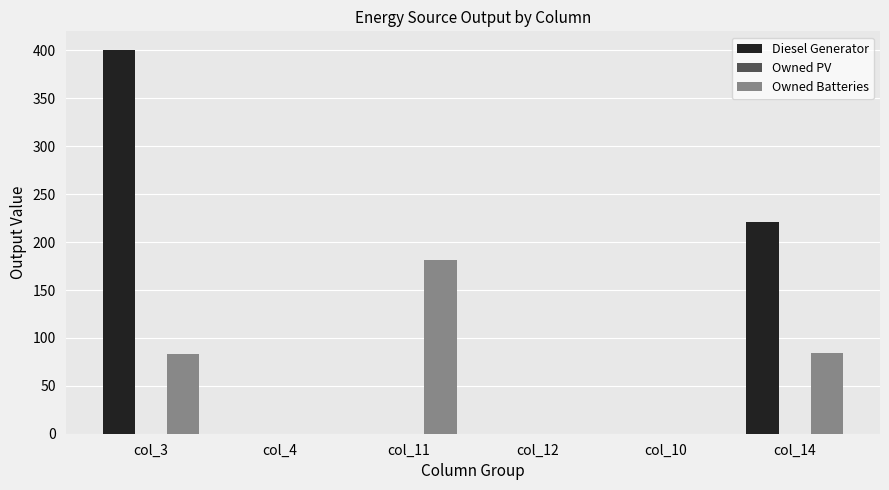

The value of Diesel Generator at col_11 is 0.0. True or false?

True